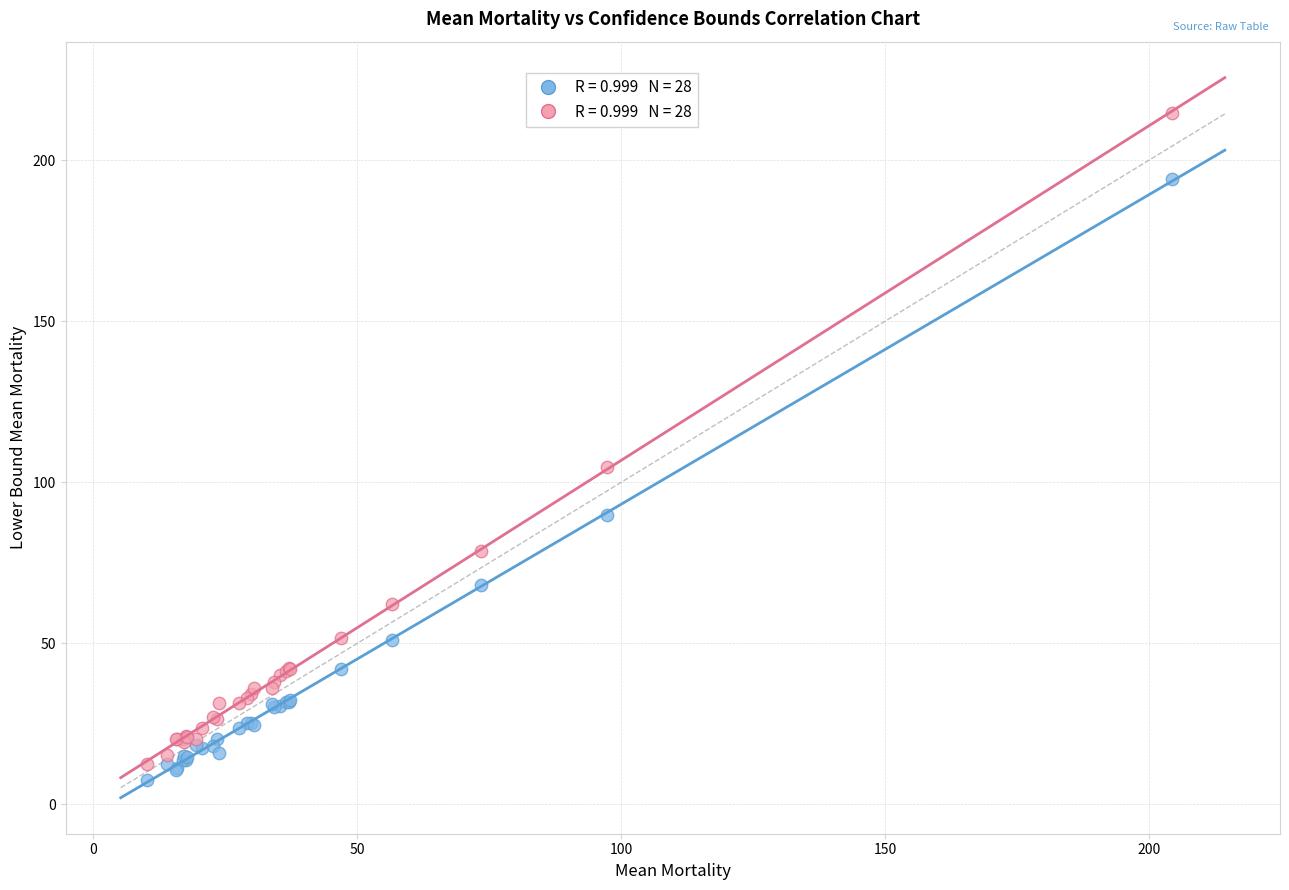

Across all series, what Y value is closest to 111?

104.8